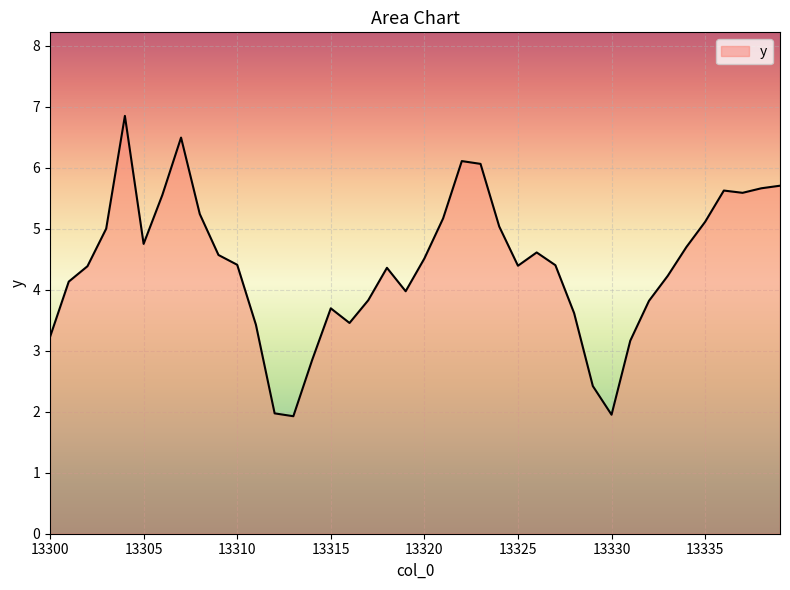

What is the difference between the second highest and second lowest values?

4.5